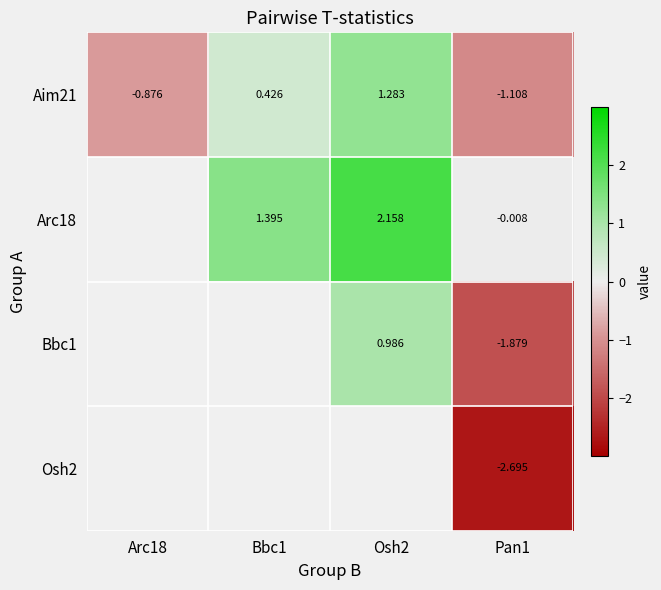

Which has a higher value, Osh2 or Bbc1?

Osh2